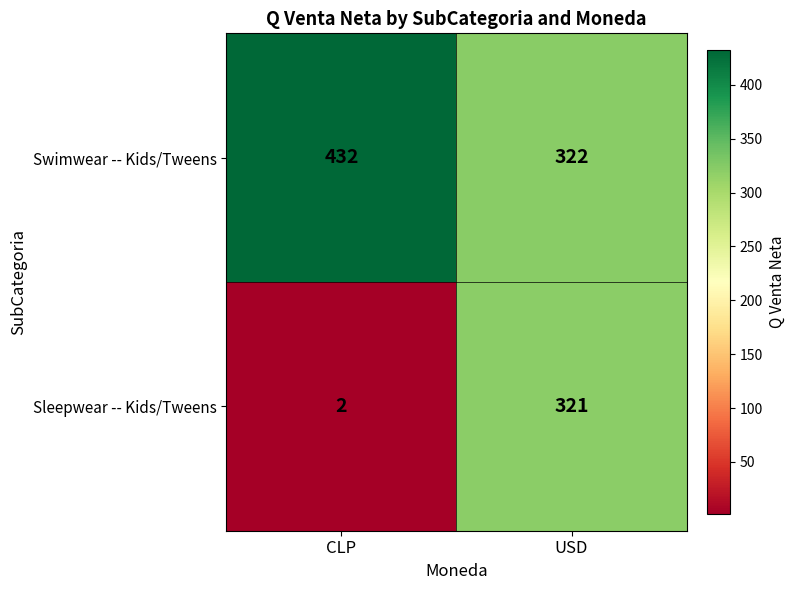

The Sleepwear -- Kids/Tweens series shows 321 at USD. True or false?

True